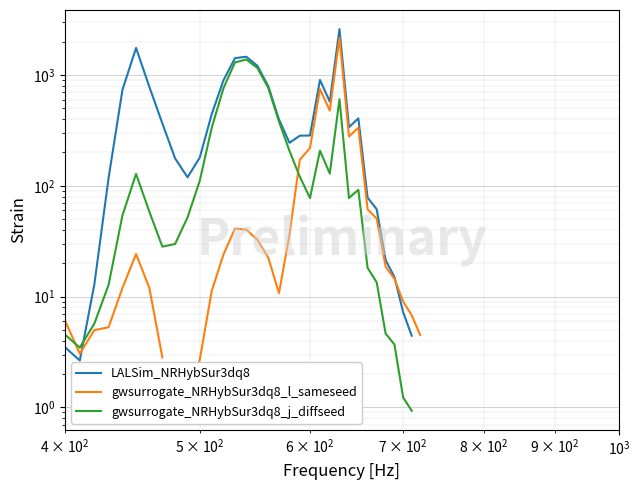

Is the value of LALSim_NRHybSur3dq8 at 7 greater than the value of gwsurrogate_NRHybSur3dq8_l_sameseed at 24?

Yes